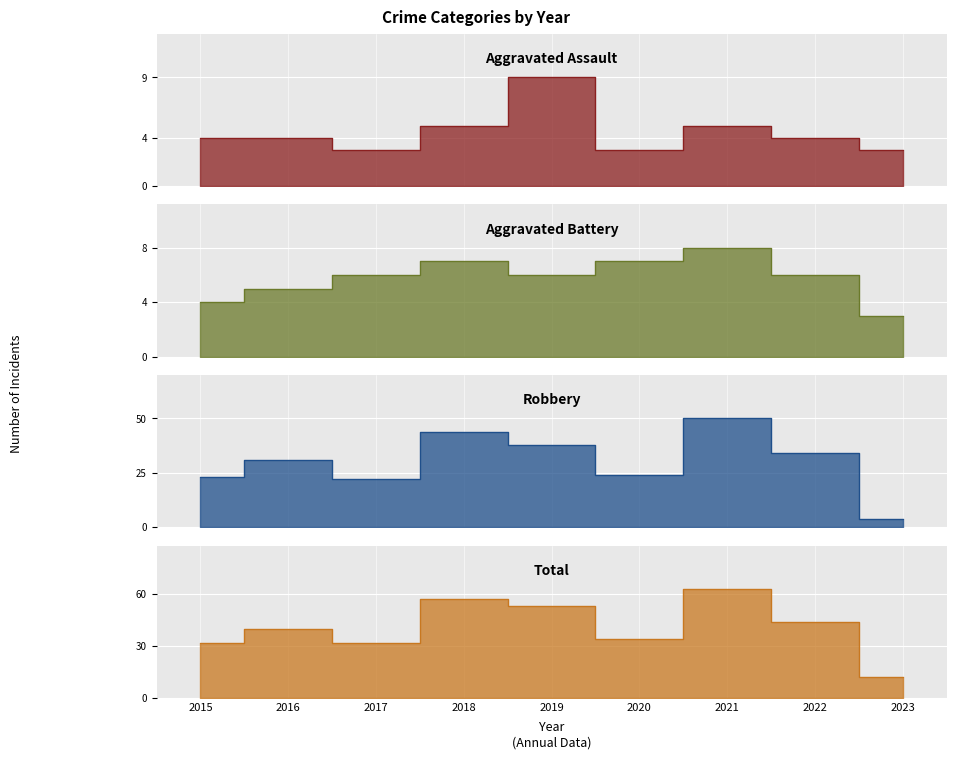

Reading right to left, list all the values displayed in this chart.

Aggravated Assault: 2023=3	2022=4	2021=5	2020=3	2019=9	2018=5	2017=3	2016=4	2015=4
Aggravated Battery: 2023=3	2022=6	2021=8	2020=7	2019=6	2018=7	2017=6	2016=5	2015=4
Robbery: 2023=4	2022=34	2021=50	2020=24	2019=38	2018=44	2017=22	2016=31	2015=23
Total: 2023=12	2022=44	2021=63	2020=34	2019=53	2018=57	2017=32	2016=40	2015=32